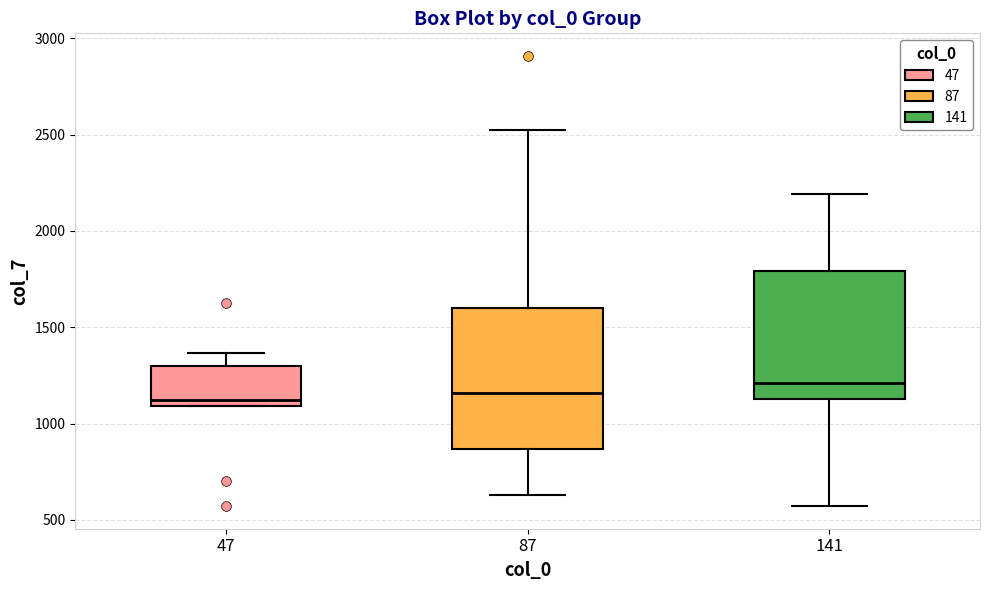

Which box has the highest median line?

141